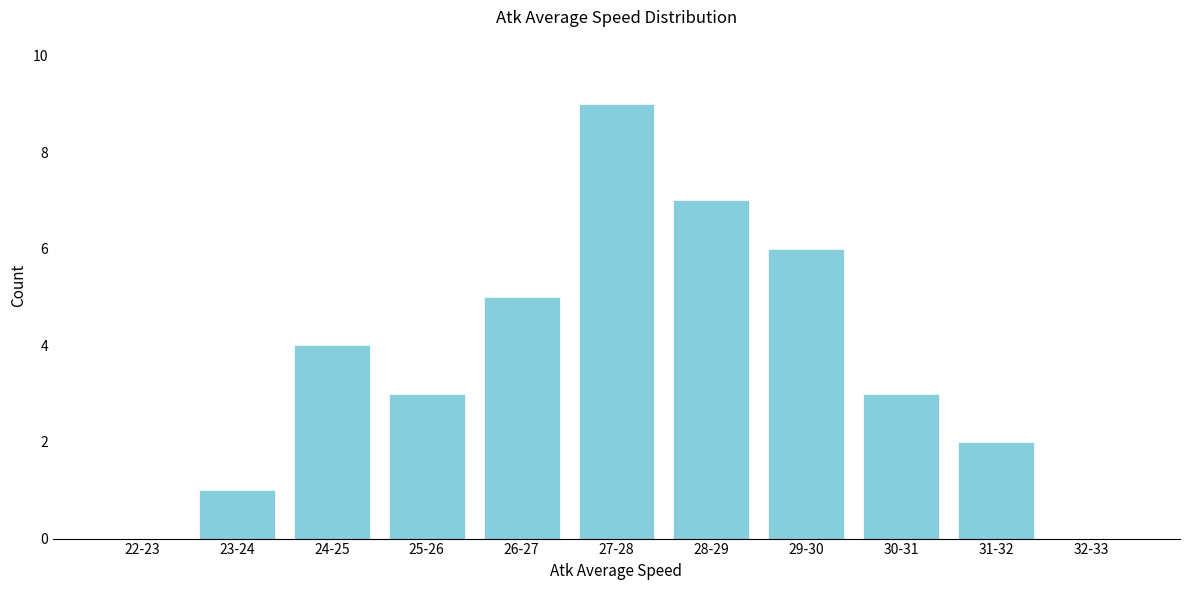

Reading left to right, what are all the values shown in this chart?

22-23=0	23-24=1	24-25=4	25-26=3	26-27=5	27-28=9	28-29=7	29-30=6	30-31=3	31-32=2	32-33=0